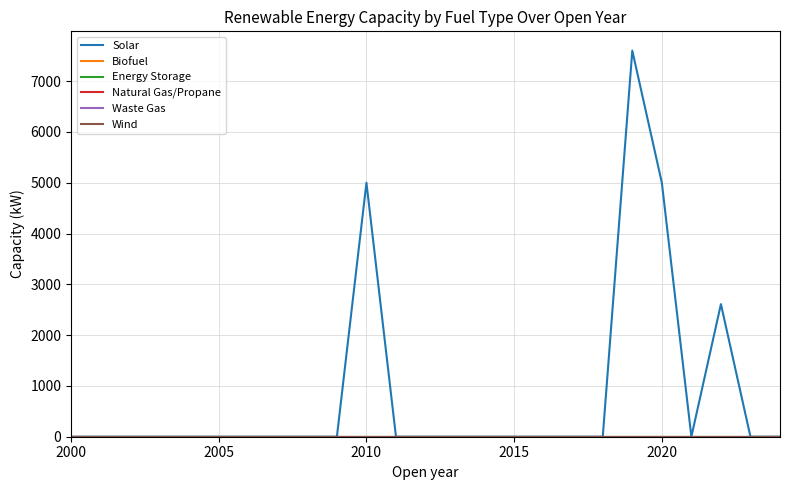

Does the chart display data point markers on the line(s)?

No